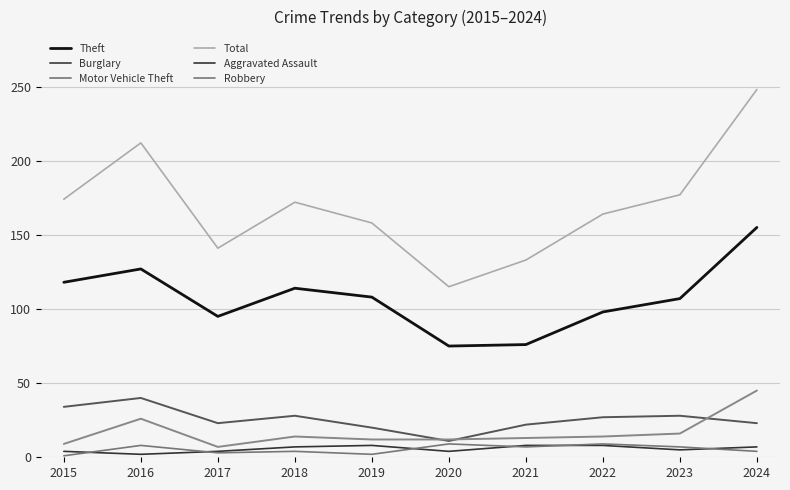

What is the minimum value for Total?

115